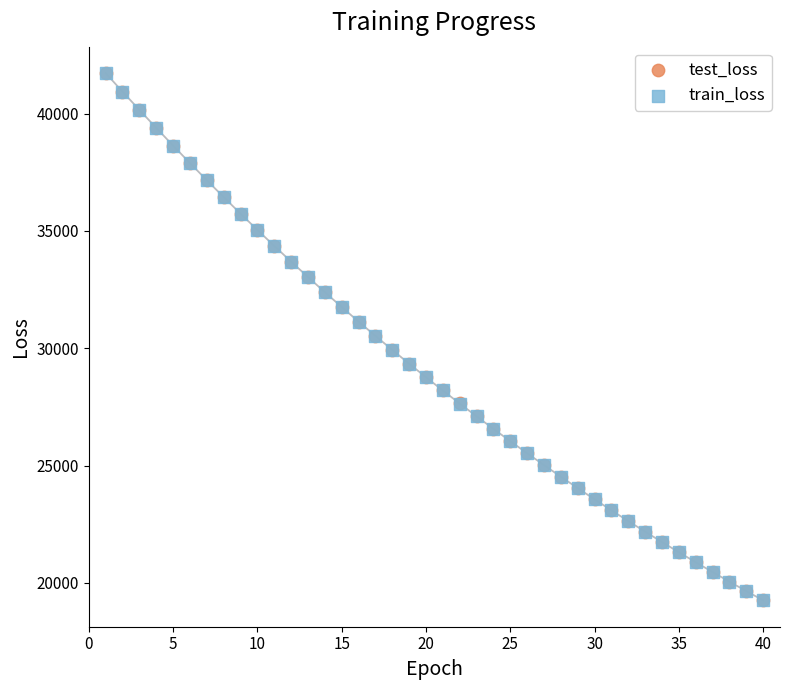

What are all the series names shown in the legend?

test_loss, train_loss